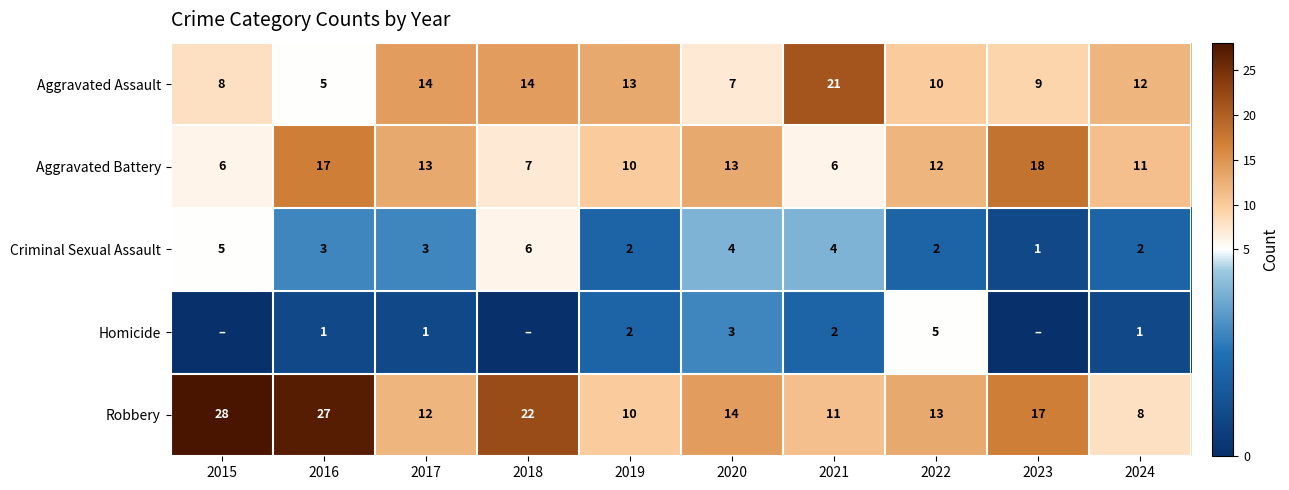

Read the Robbery value at 2022, to the nearest 5.

15